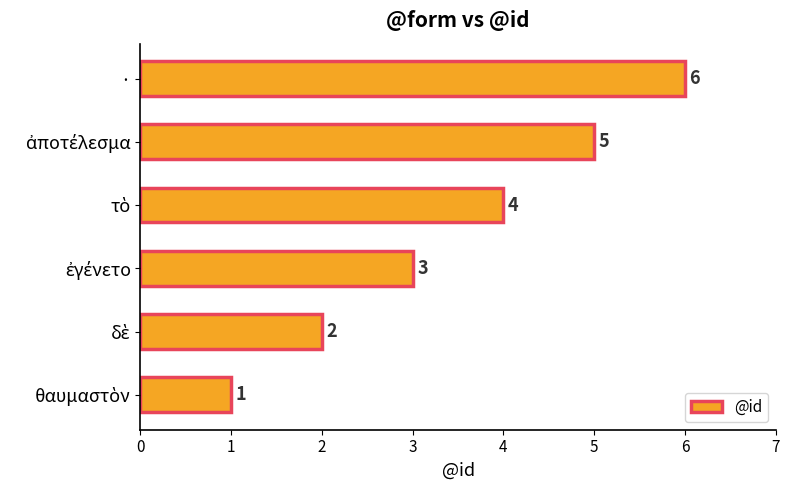

Count the values in the range 2 to 5.

4